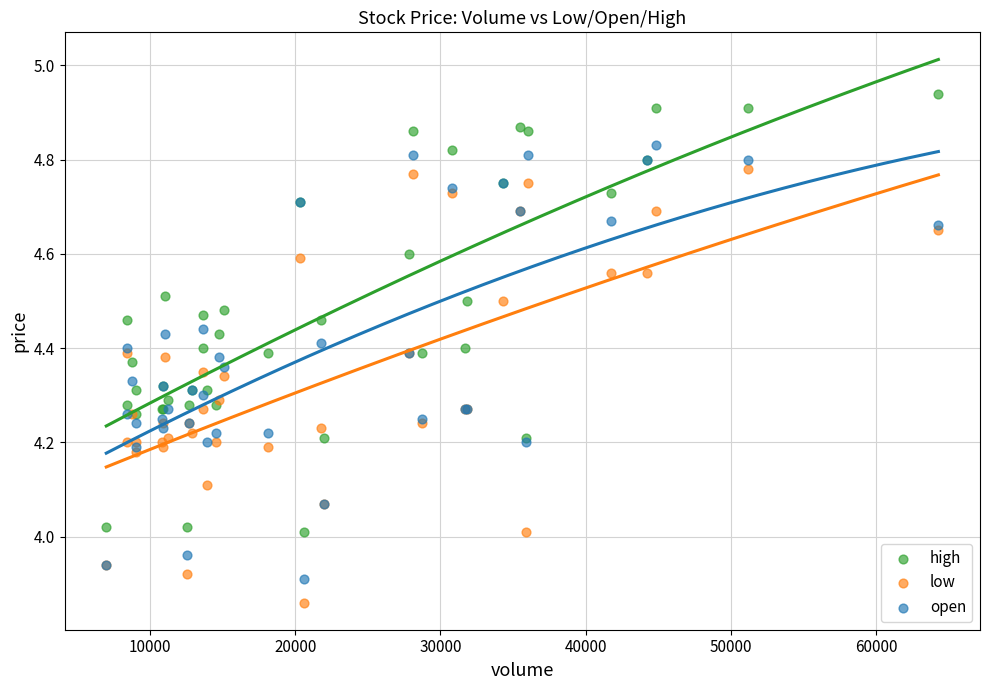

Which series reaches the maximum Y coordinate?

high